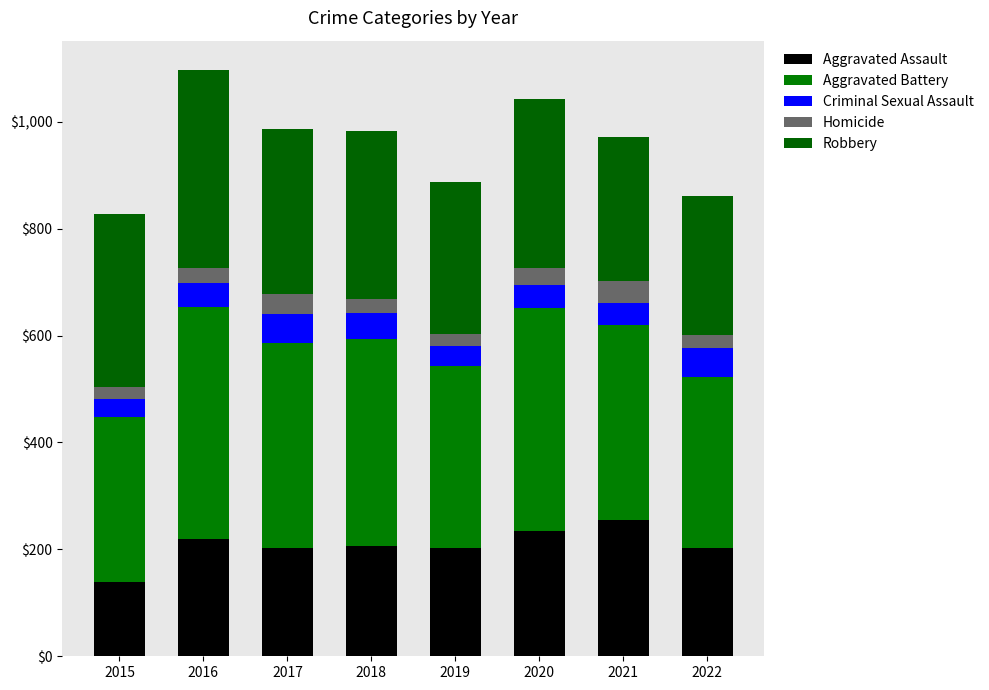

At which category is the sum across all series the highest?

2016